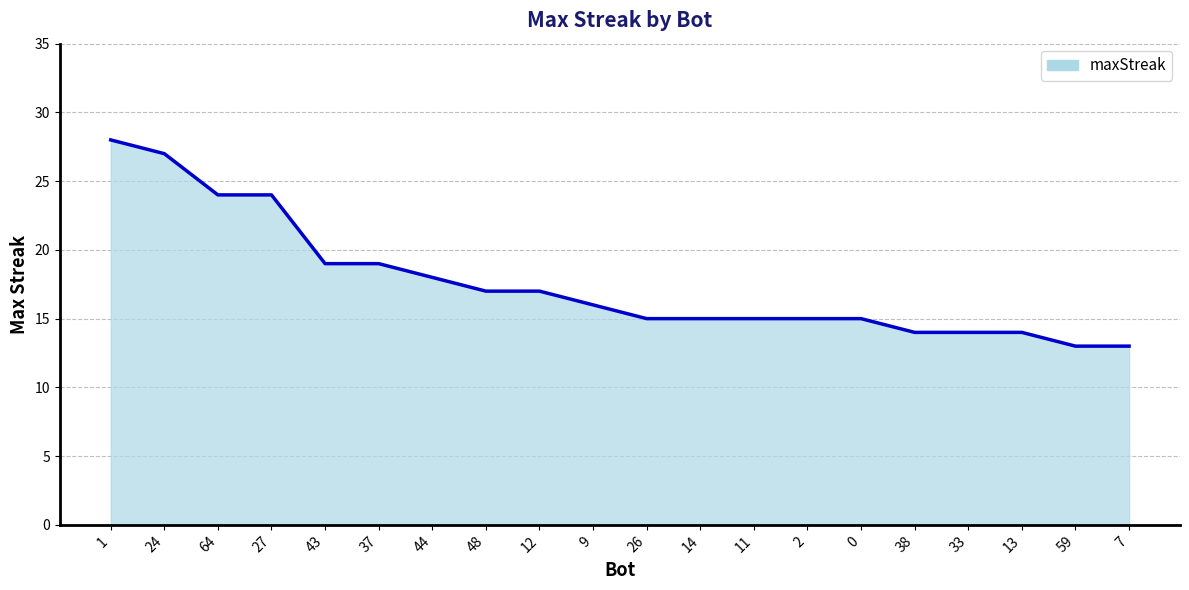

What is the change in value from 64 to 48?

-7